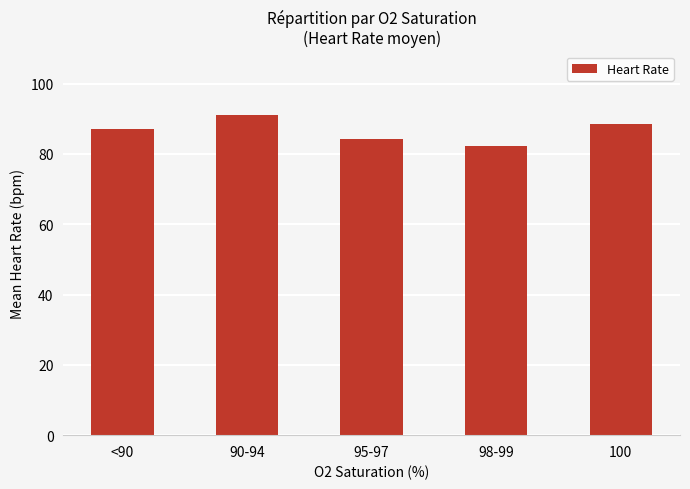

Approximately how many times larger is the value at 98-99 compared to <90?

0.9